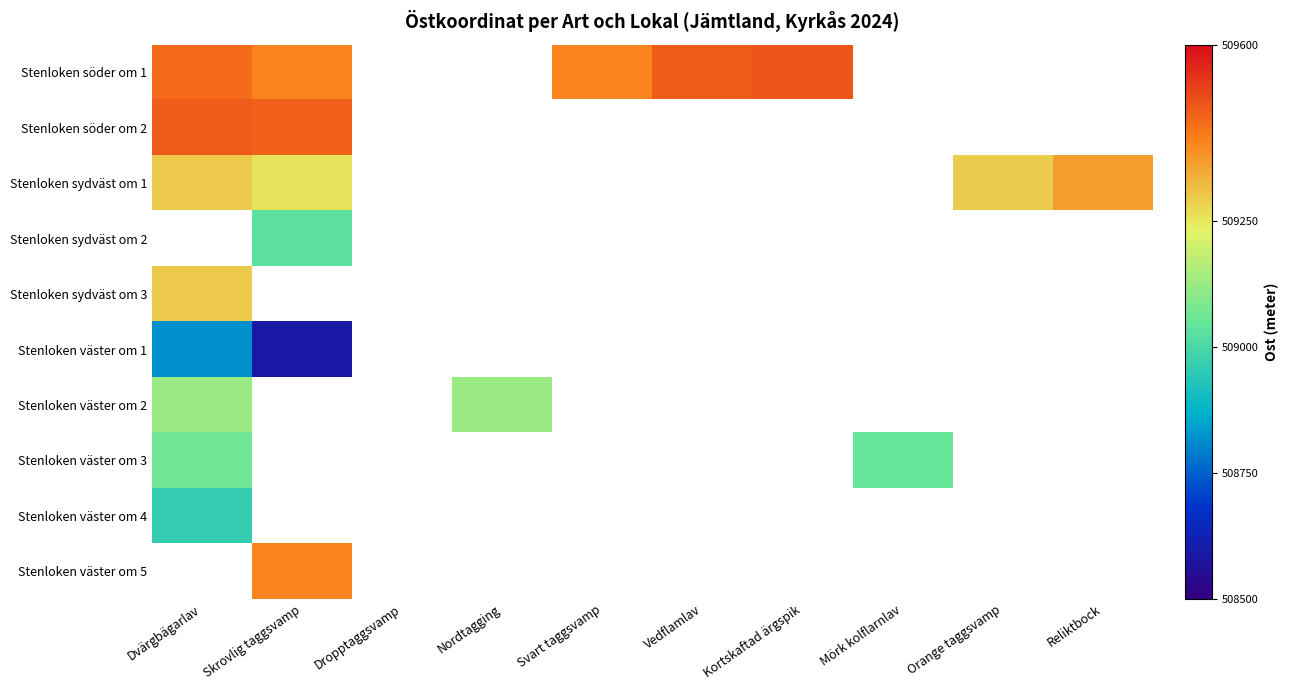

What is the smallest value displayed?

508592.0